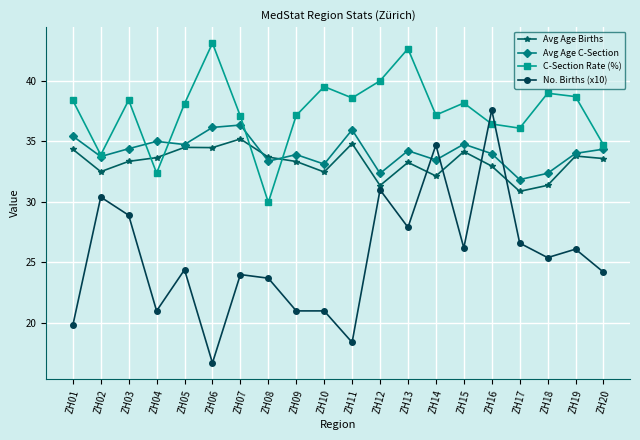

Which series has the widest spread of values?

No. Births (x10)